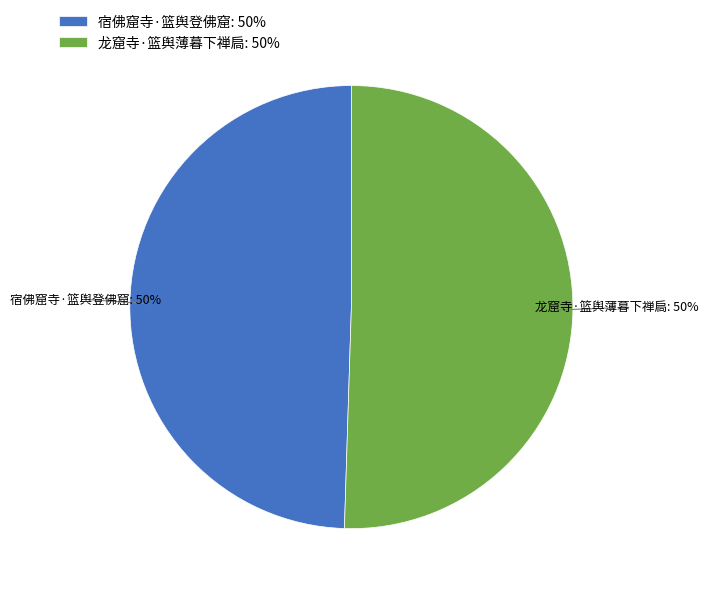

How many slices are in this pie chart?

2